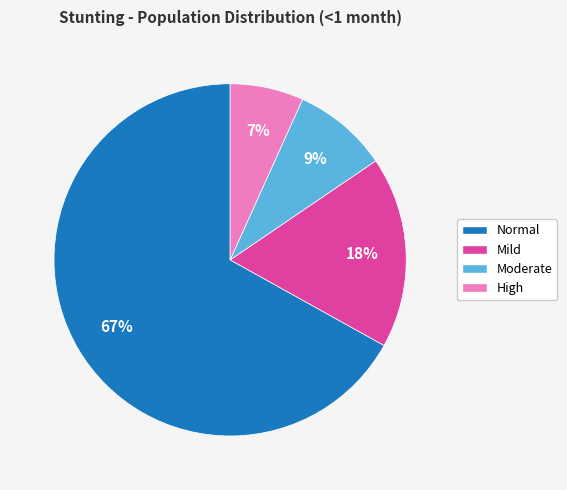

Is it true that Moderate is 9% of the pie?

True